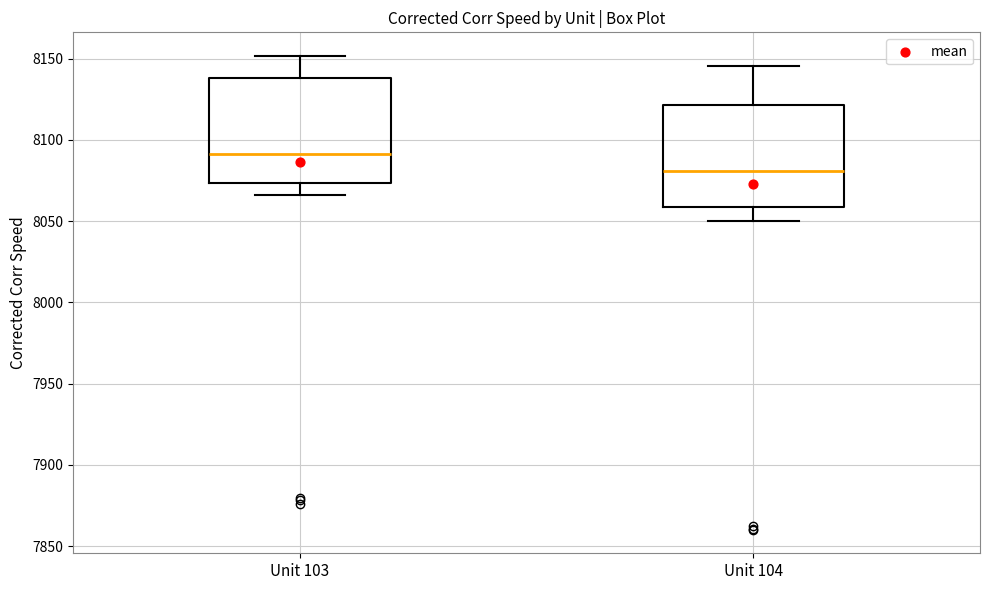

Which box's median line is the lowest?

Unit 104